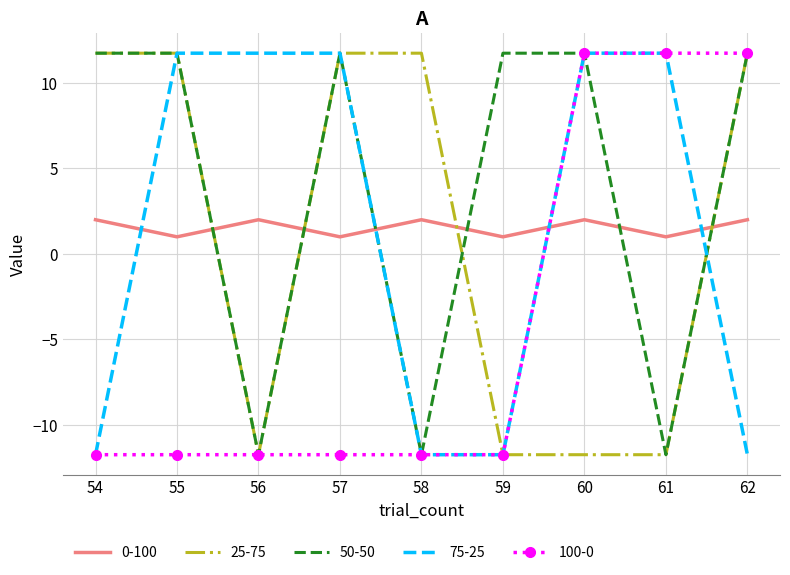

What is the minimum value shown in the chart?

-11.7